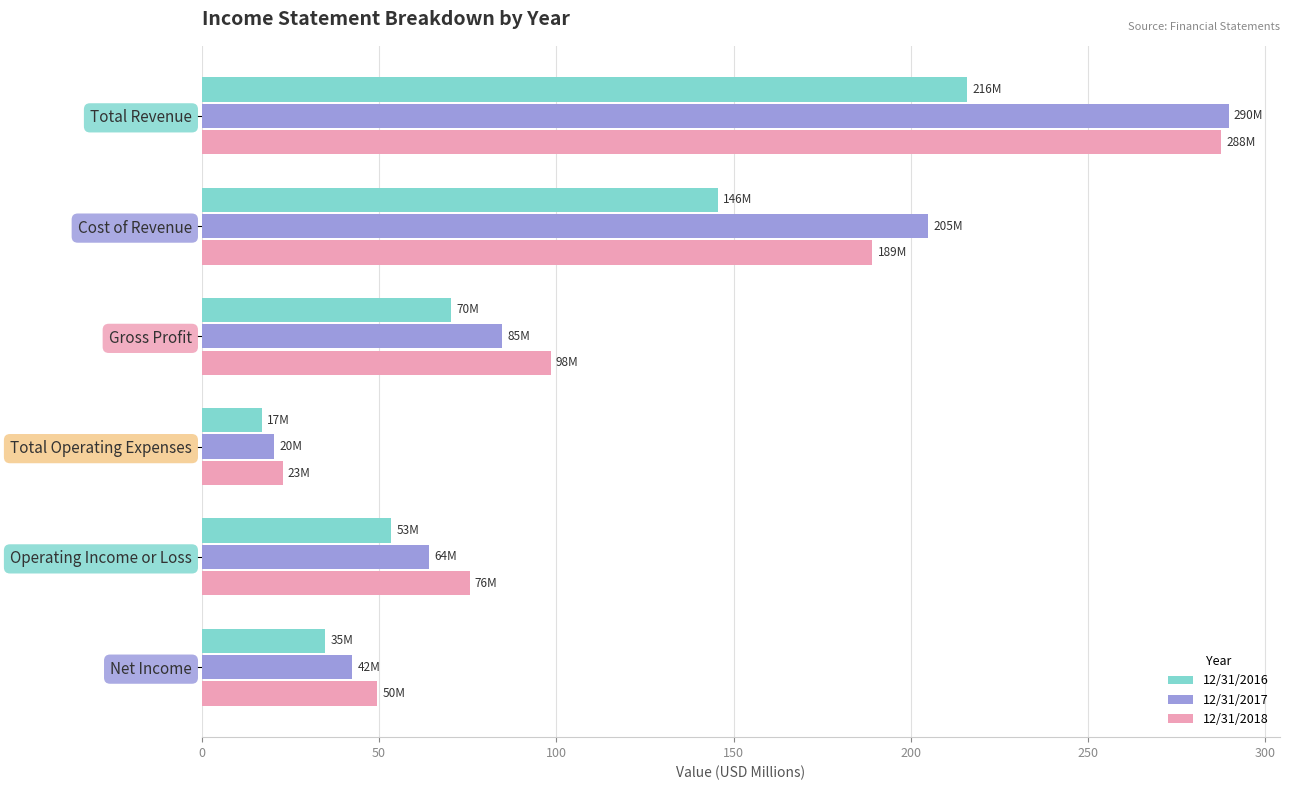

Which category has the lowest value across all series?

Total Operating Expenses